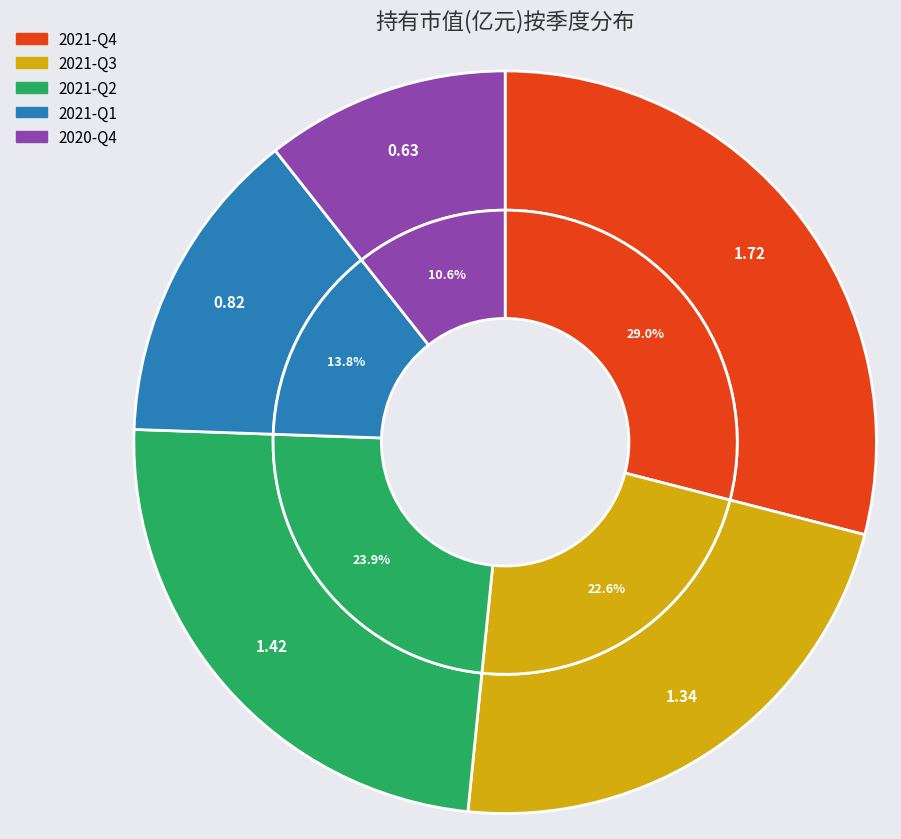

Which has a higher value, 2020-Q4 or 2021-Q3?

2021-Q3